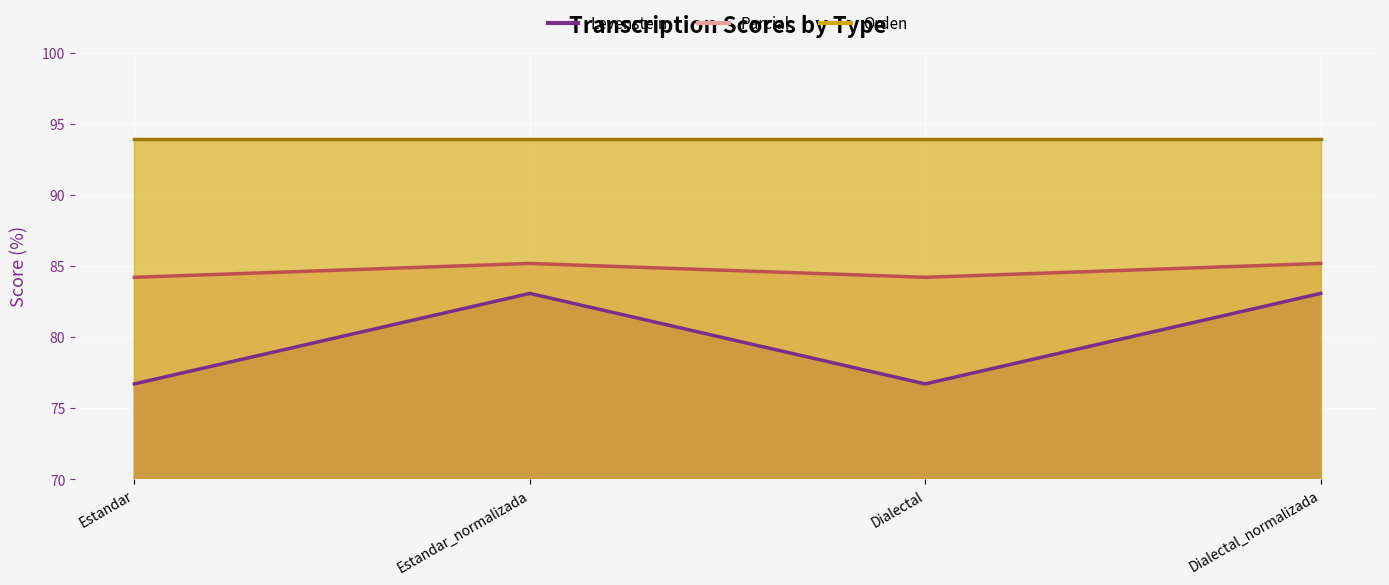

At which category does the chart reach its minimum across all series?

Estandar